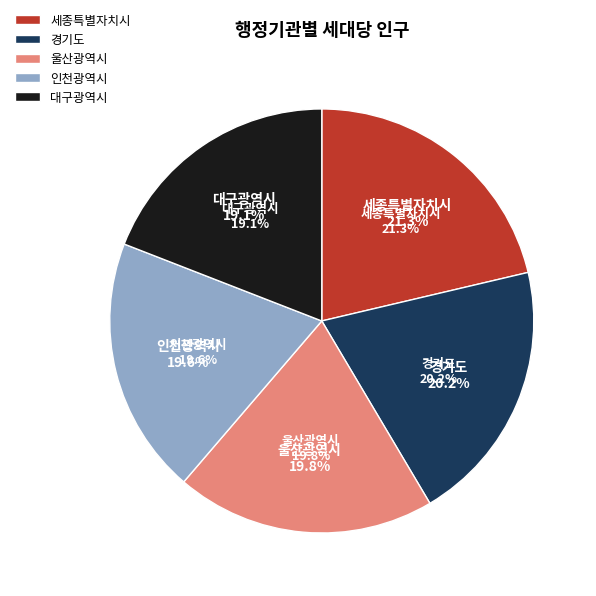

Which category has the biggest portion of the pie?

세종특별자치시